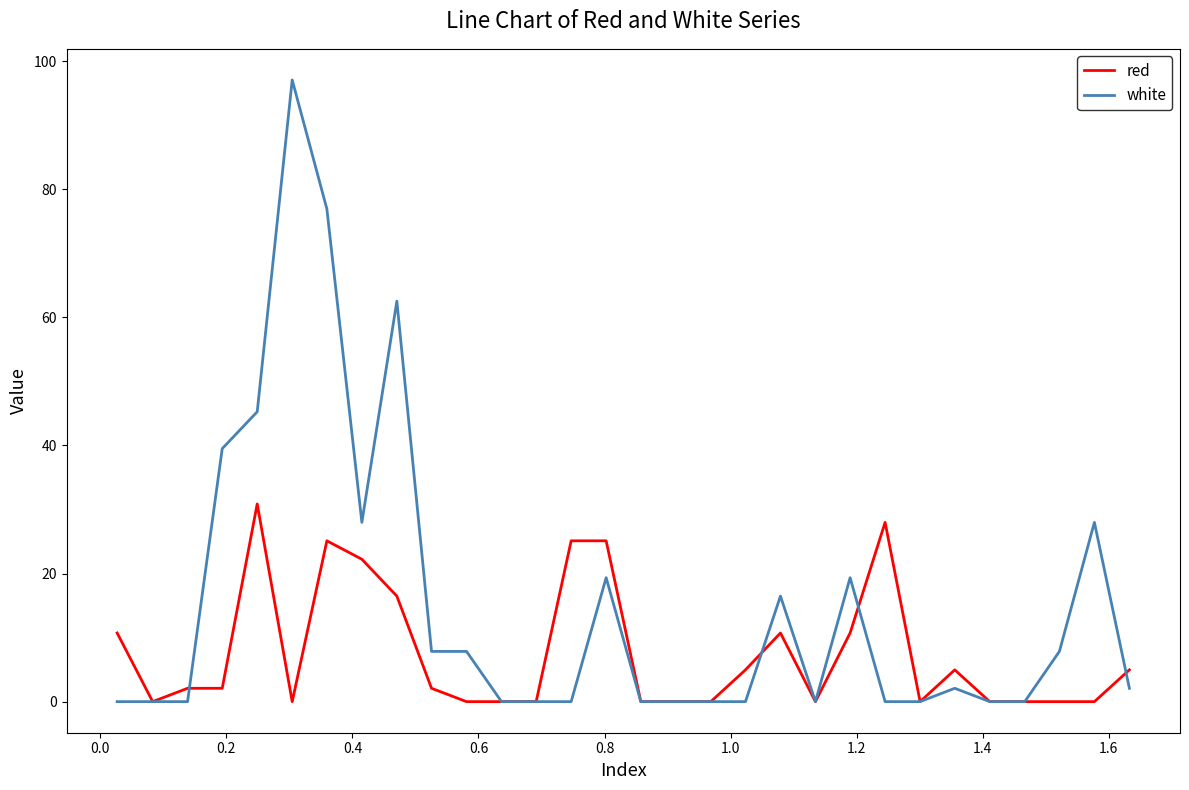

What is the average value of the red series?

7.5